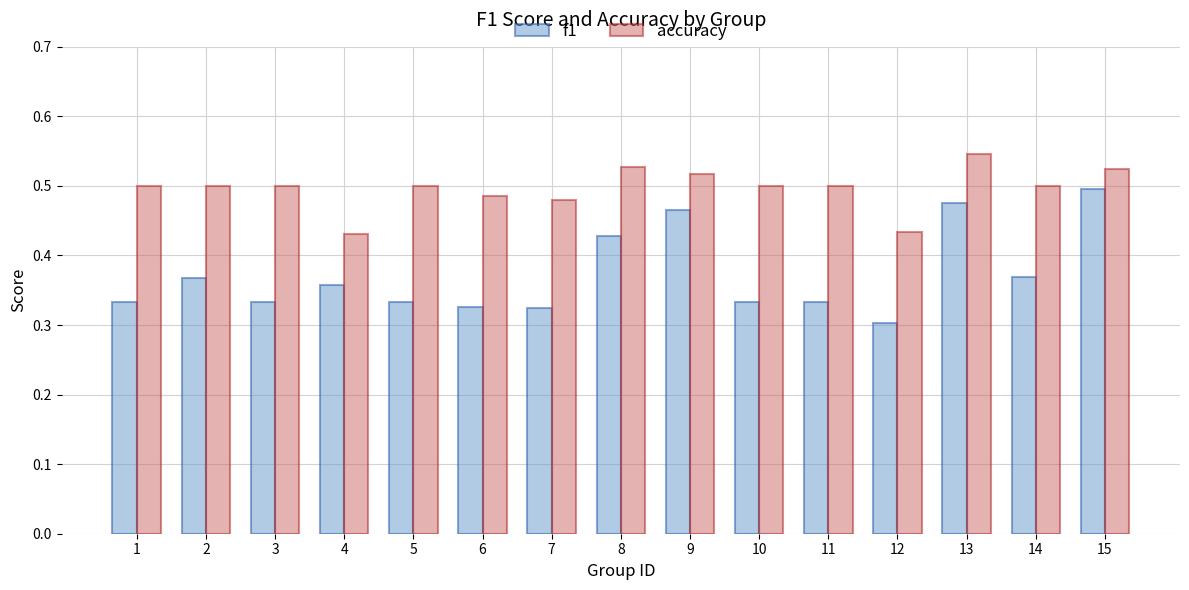

Does the chart contain stacked bars?

No